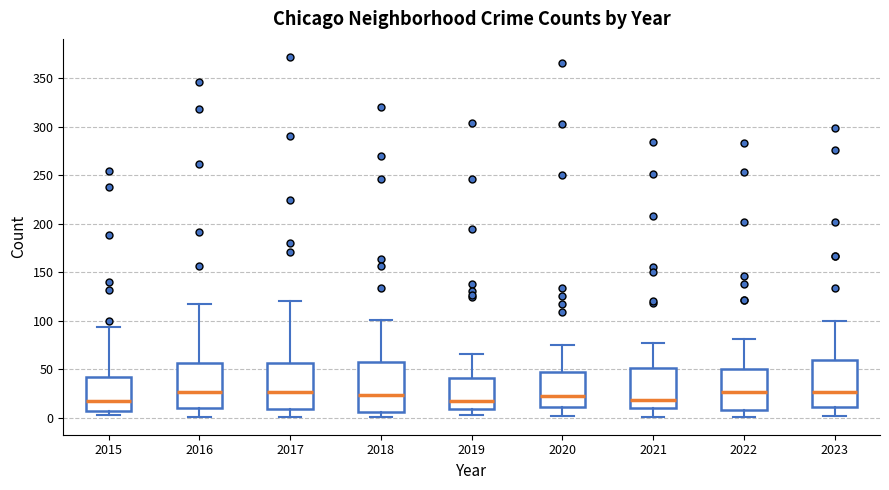

Reading left to right, transcribe this box plot: for each box, give where its median line is, the range the box spans, and where its two whiskers end, as read against the y-axis. The values are not printed on the chart, so give them approximately, as read against the axis.

2015: median 15, box 5 to 40, whiskers 5 (just below the box's lower edge) to 95
2016: median 25, box 10 to 55, whiskers 0 to 115
2017: median 25, box 10 to 55, whiskers 0 to 120
2018: median 25, box 5 to 55, whiskers 0 to 100
2019: median 15, box 10 to 40, whiskers 5 to 65
2020: median 20, box 10 to 45, whiskers 0 to 75
2021: median 20, box 10 to 50, whiskers 0 to 75
2022: median 25, box 10 to 50, whiskers 0 to 80
2023: median 25, box 10 to 60, whiskers 0 to 100